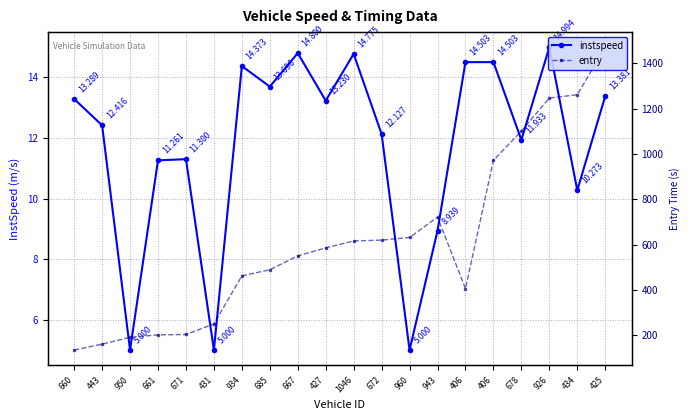

Rank the series by their average value, from highest to lowest.

entry, instspeed